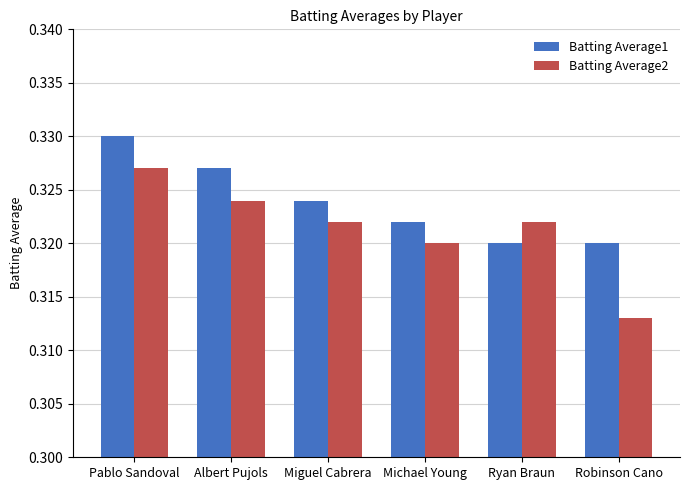

What are all the series names shown in the legend?

Batting Average1, Batting Average2